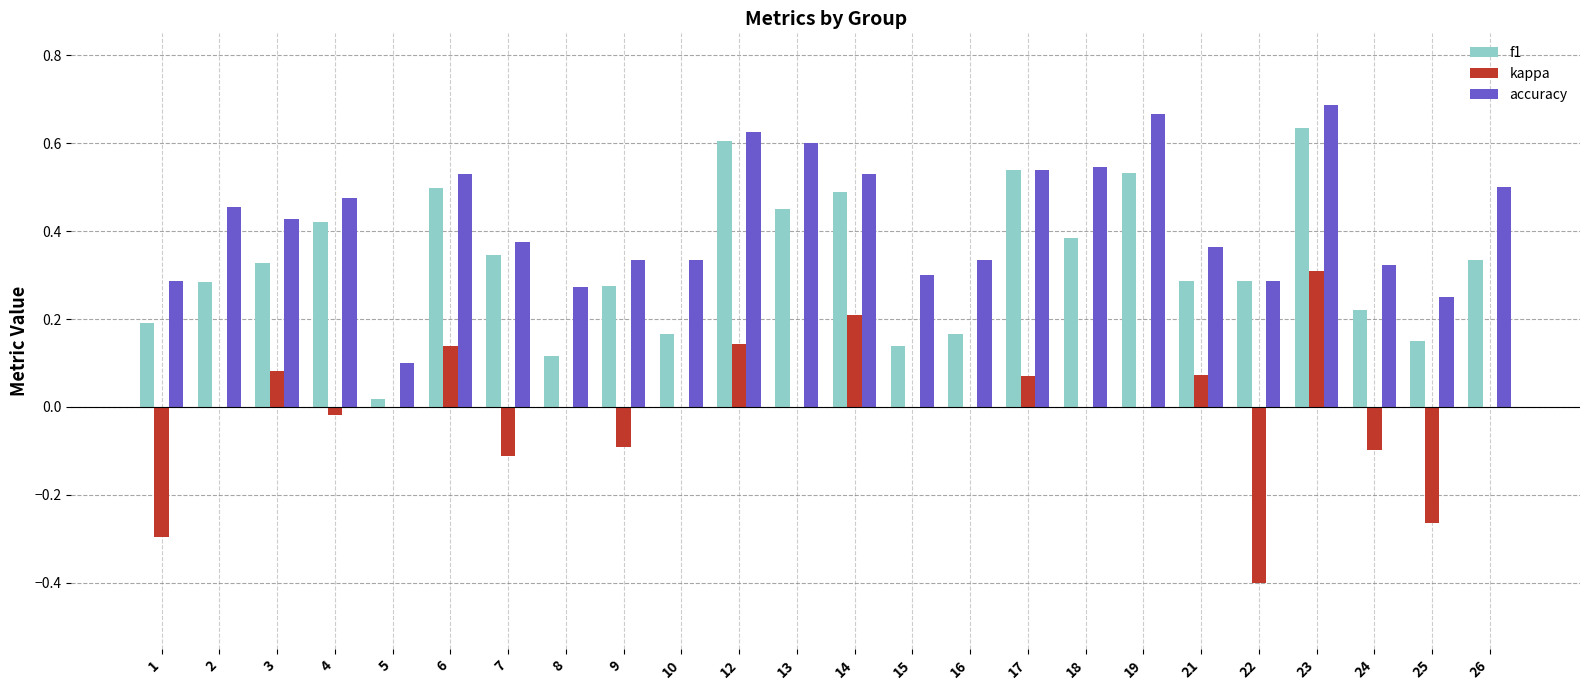

Is it true that f1 equals 0.0 at 25?

False